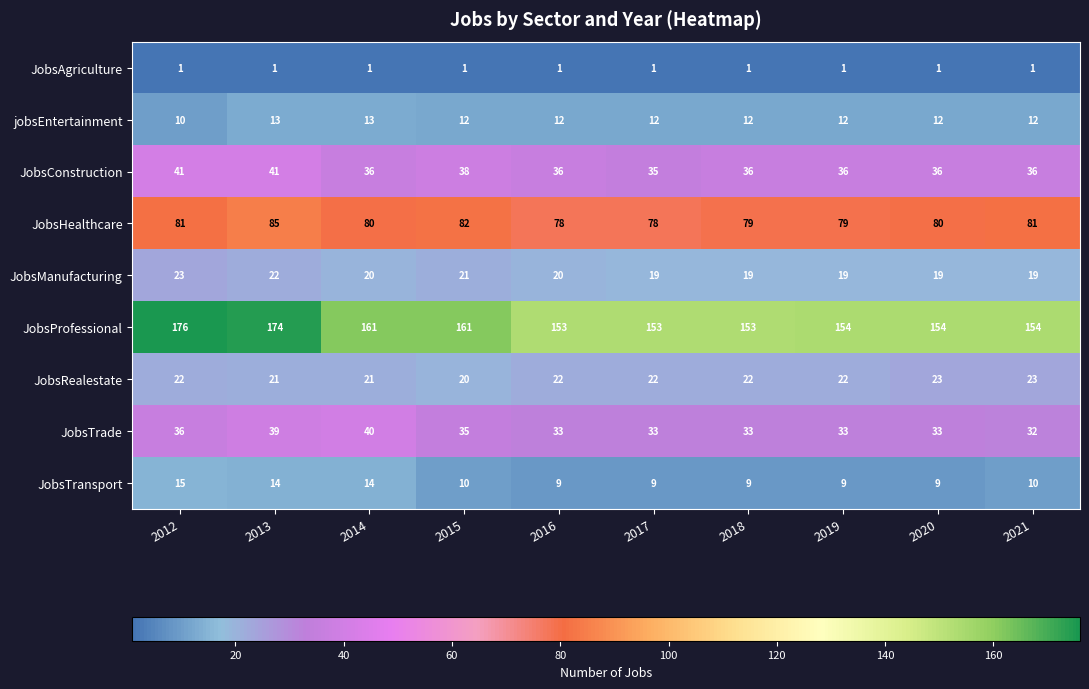

What is the spread (max minus min) of values at 2020?

153